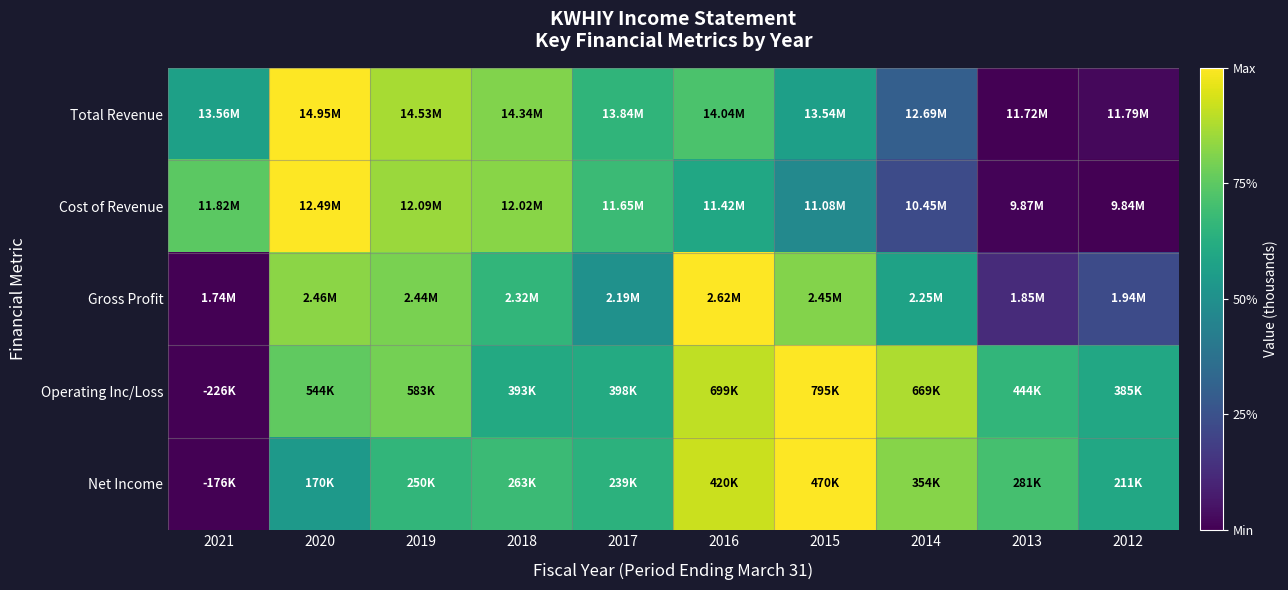

Which series has the largest range (max minus min)?

Total Revenue